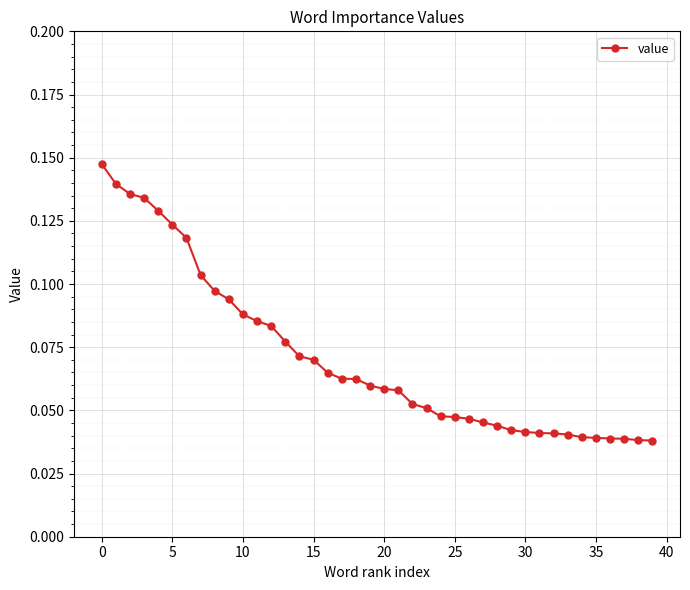

How many values are between 0 and 1?

40